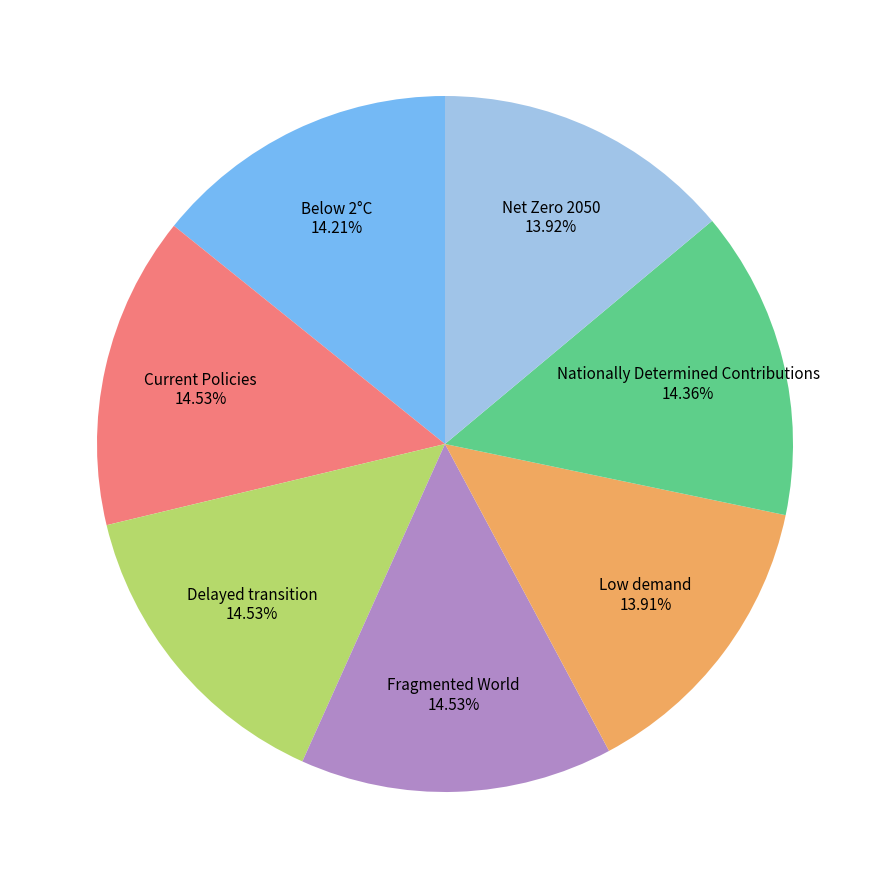

To the nearest percent, what is the difference between the largest and smallest slice percentages?

1%